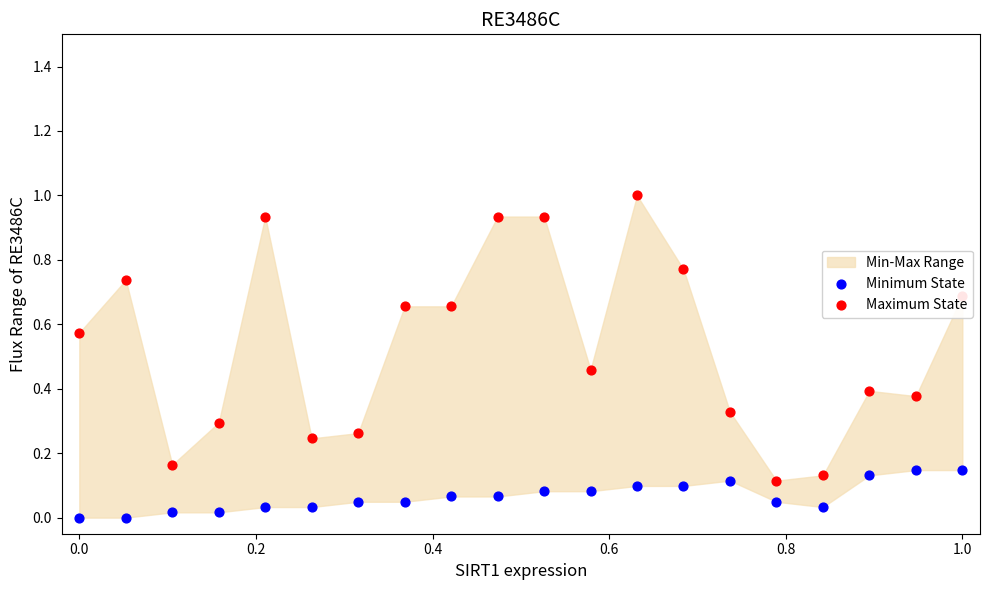

What is the total value across all series at 0.6?

1.0